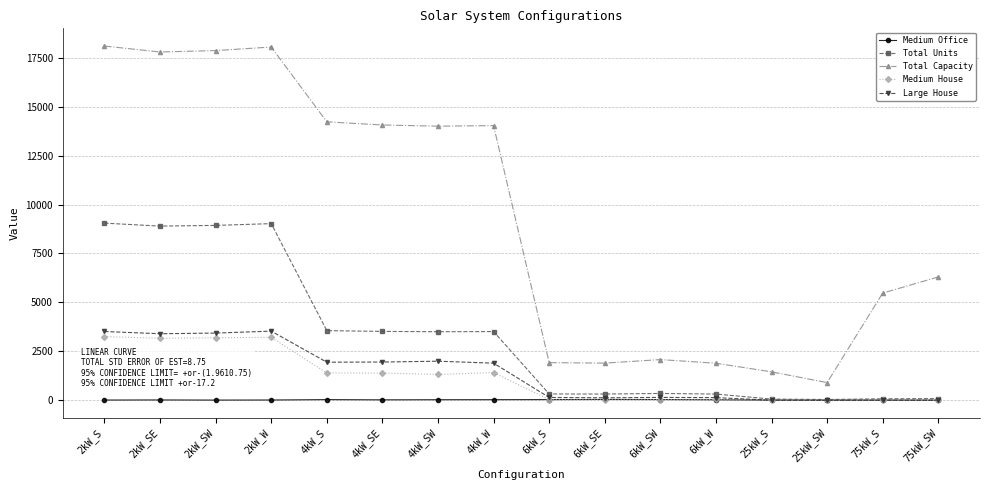

Which series has the widest spread of values?

Total Capacity